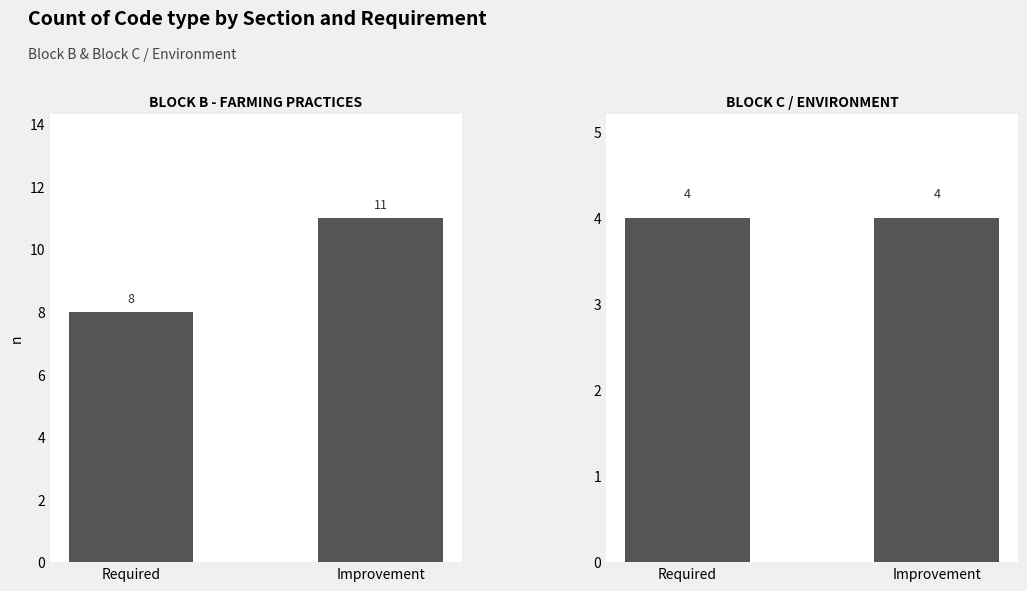

Which series has the widest spread of values?

BLOCK B - FARMING PRACTICES